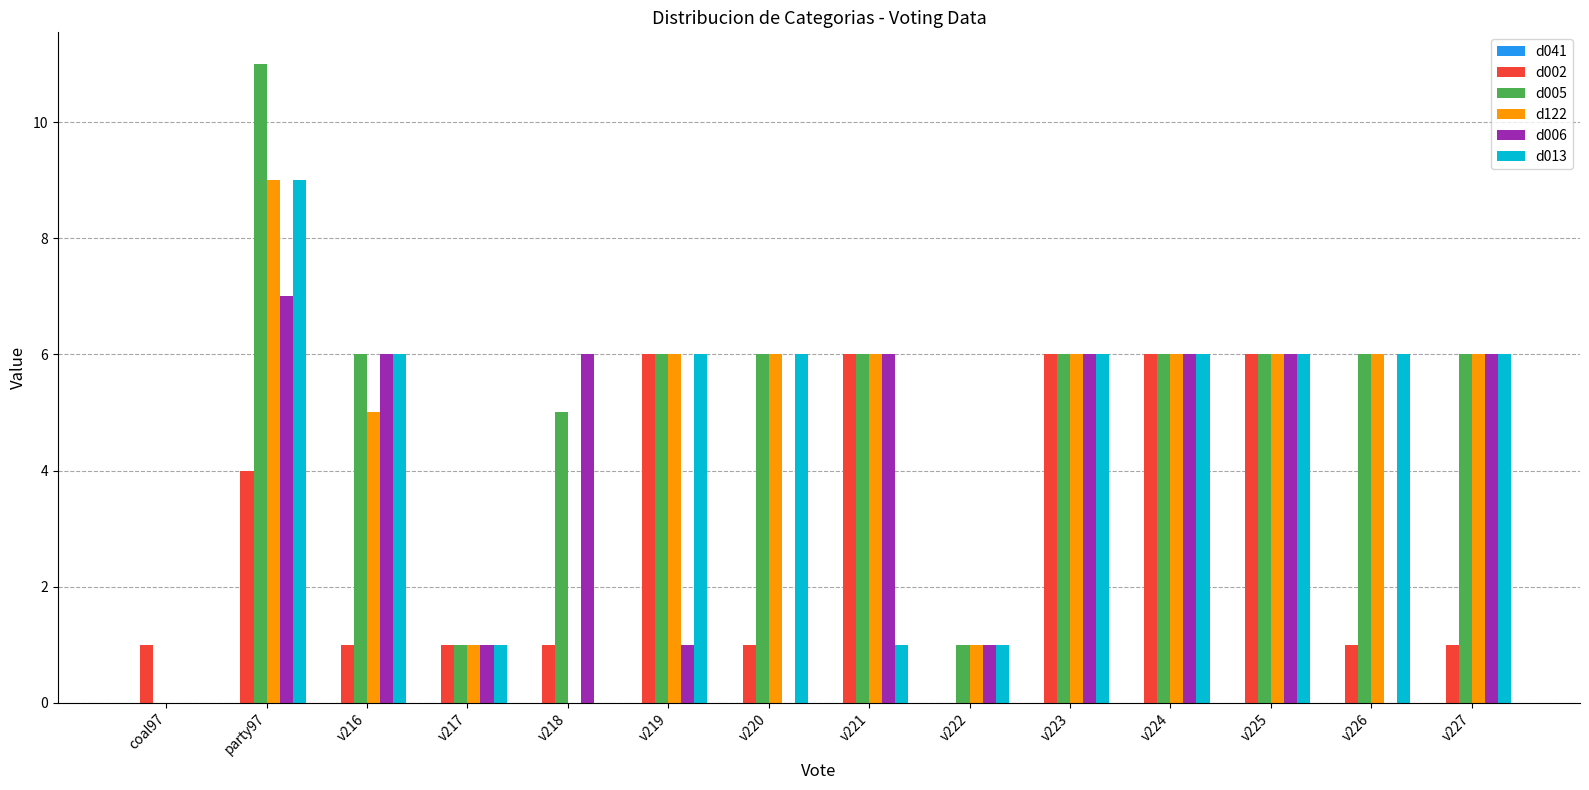

How many data points does each series have?

14